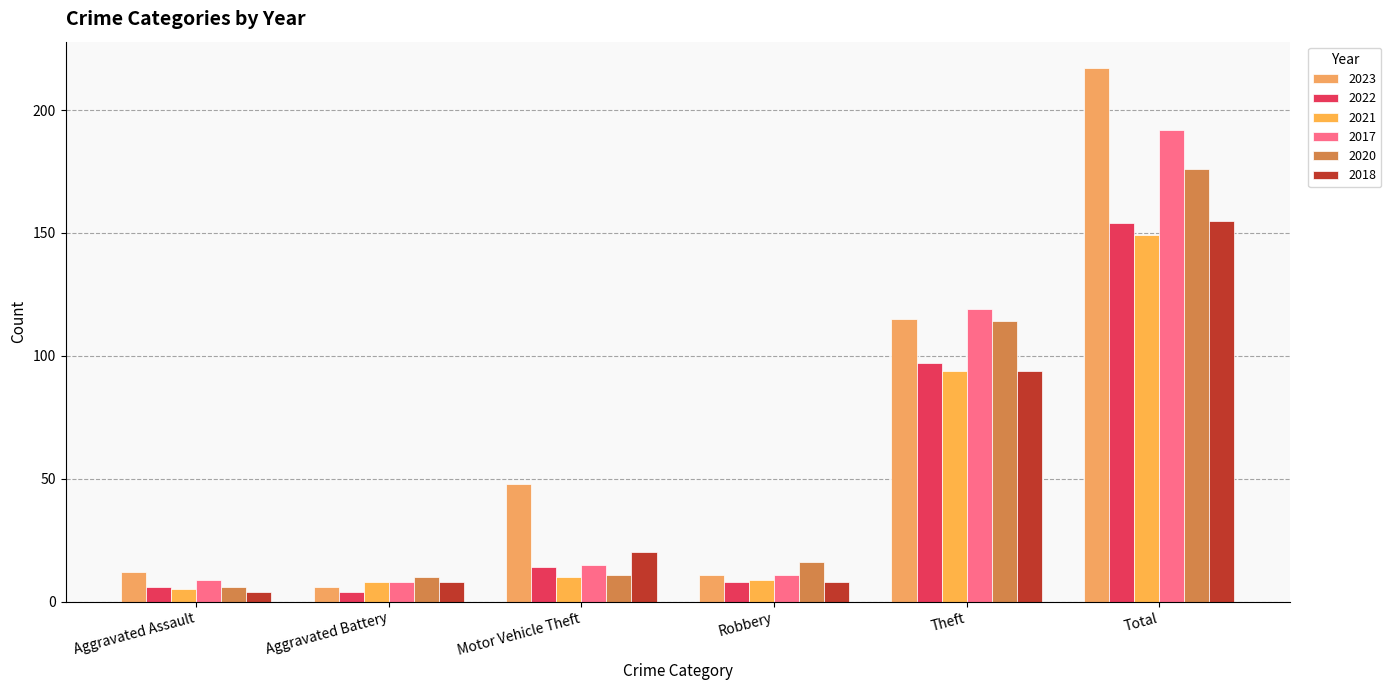

What is the difference between the 2021 values at Total and Aggravated Assault?

144